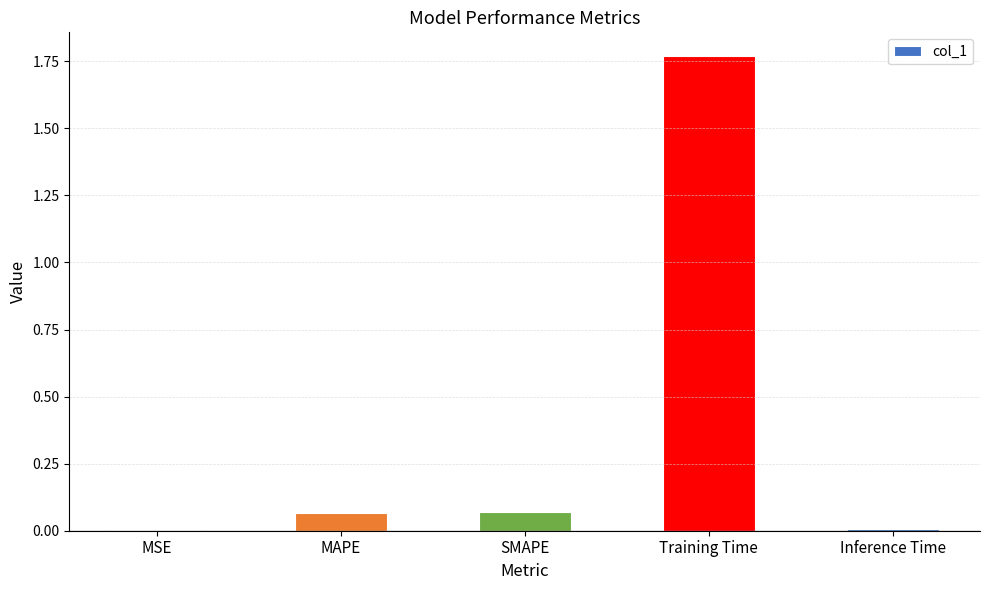

What is the change in value from MSE to Training Time?

+1.8